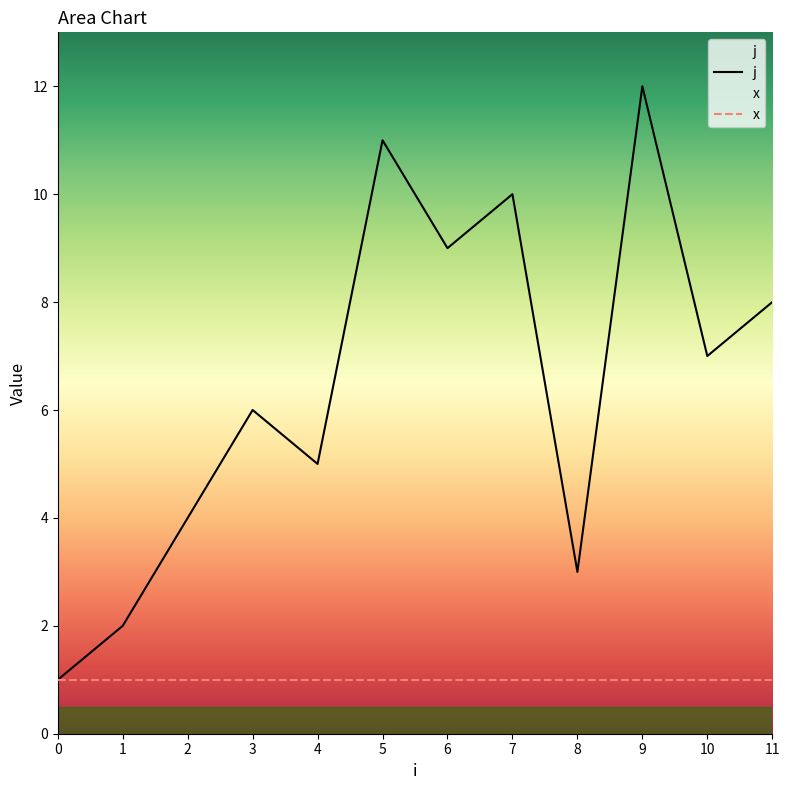

What is the sum of the values at 1 and 9?

14